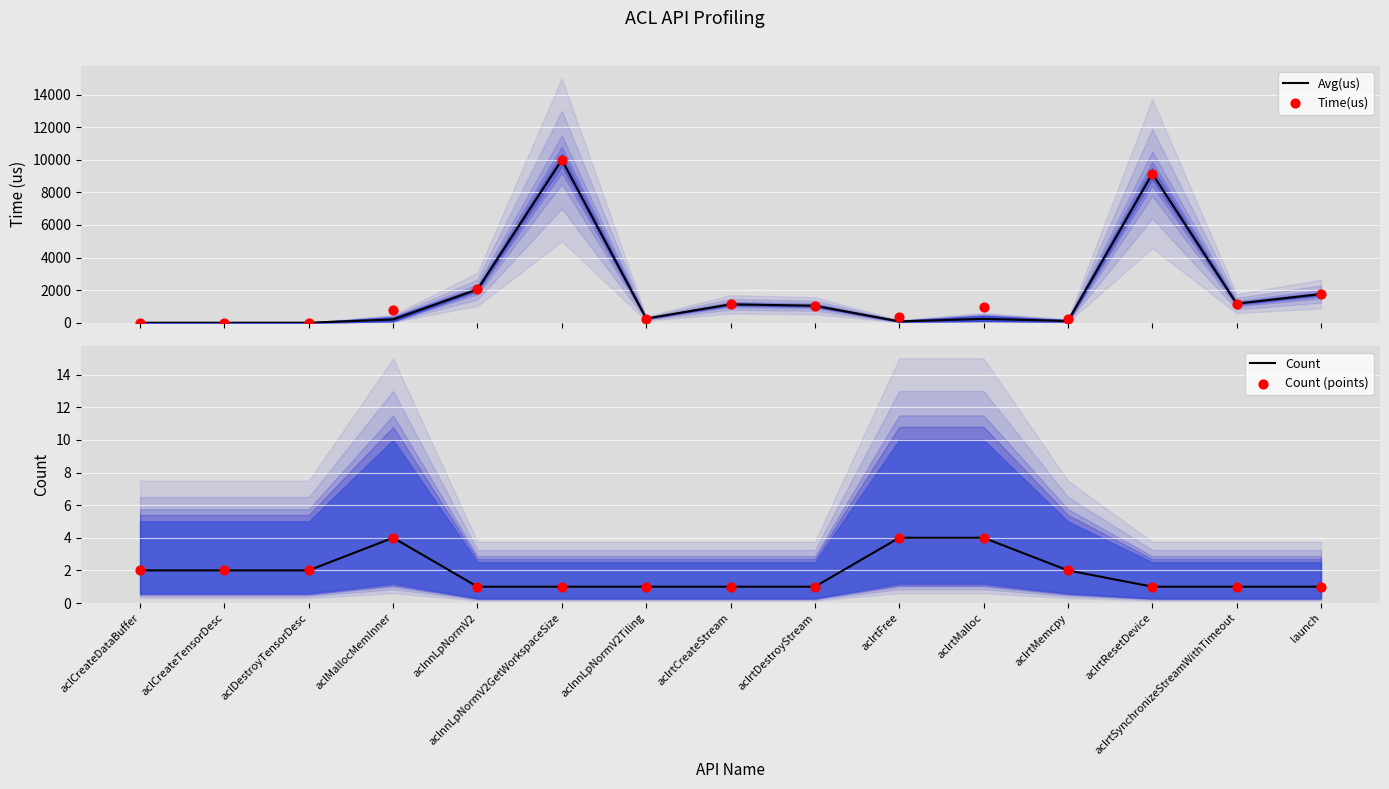

What is the total value across all series at aclCreateDataBuffer?

5.5